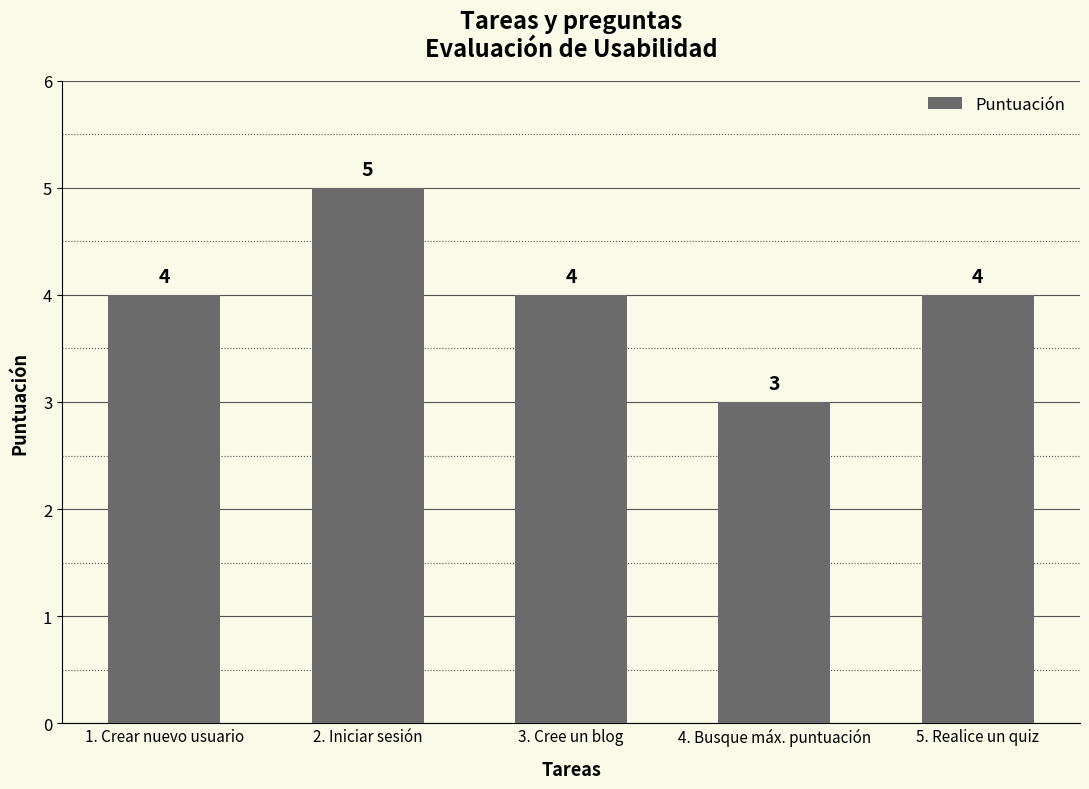

Are the bars grouped side by side (vs. stacked)?

No